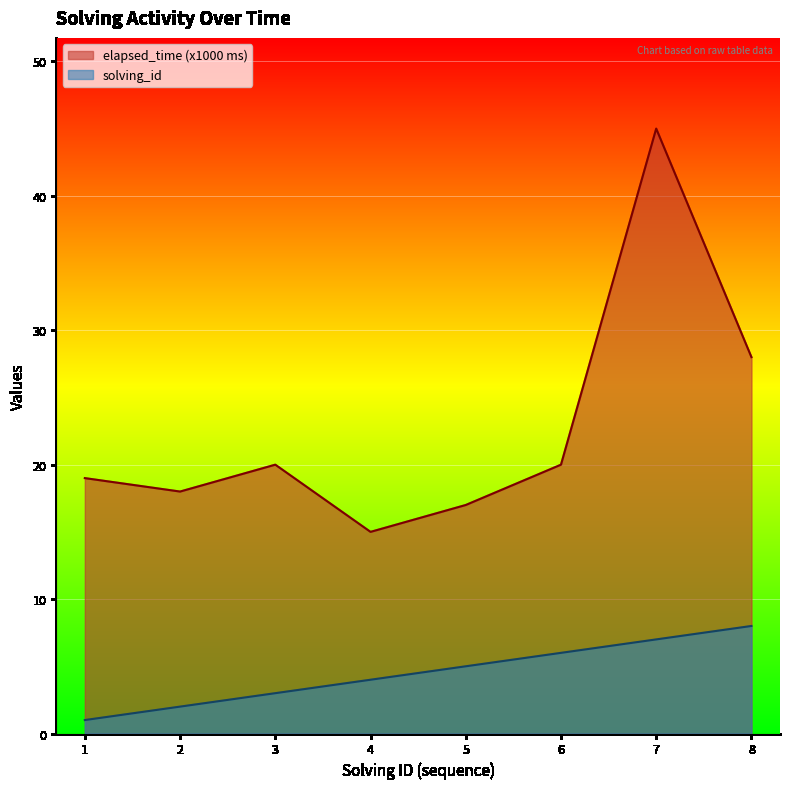

How many categories are shown in the chart?

8